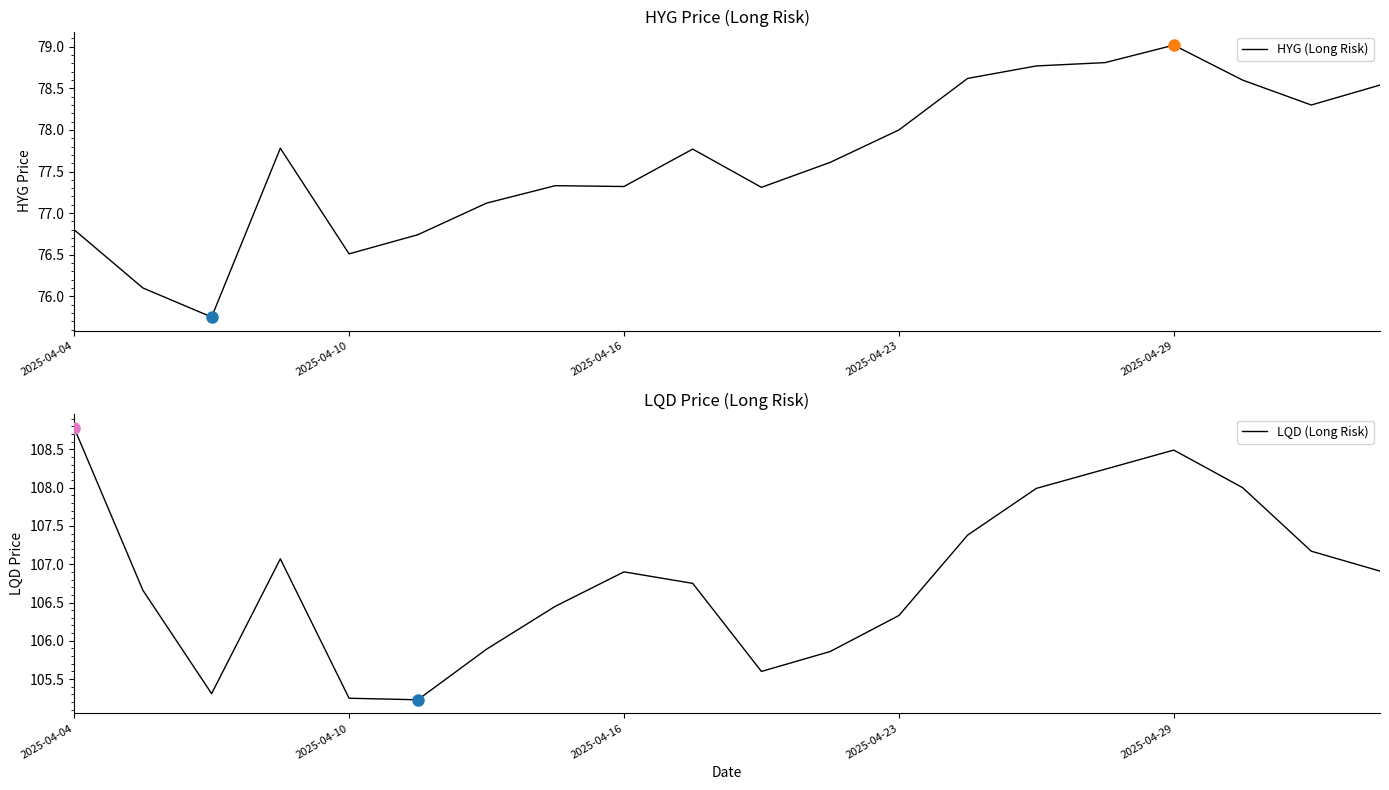

What is the difference between the maximum and minimum values in the HYG (Long Risk) series?

3.3